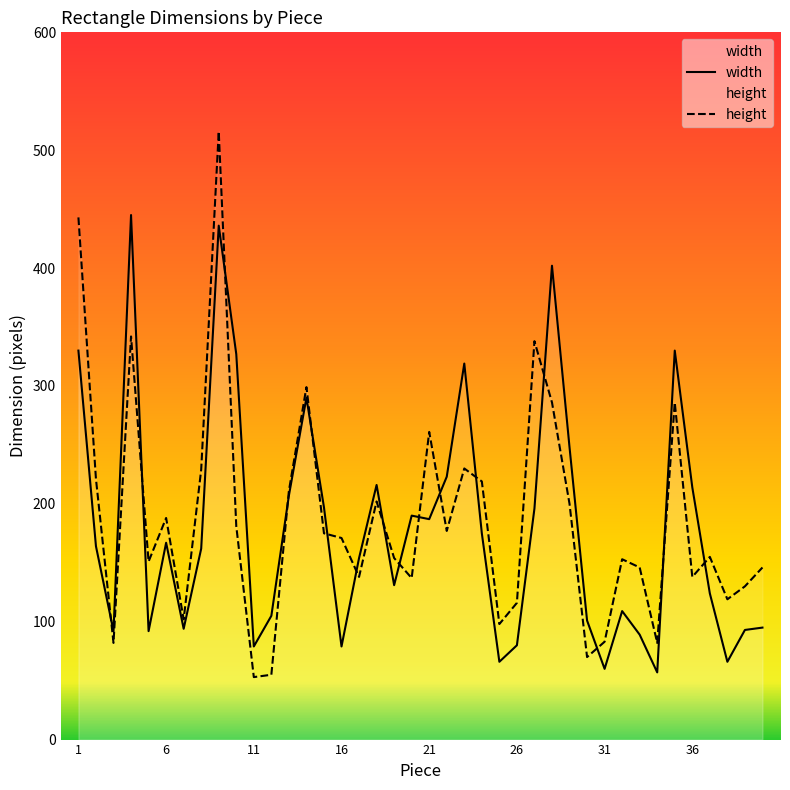

Rank the series by their average value, from lowest to highest.

width, height